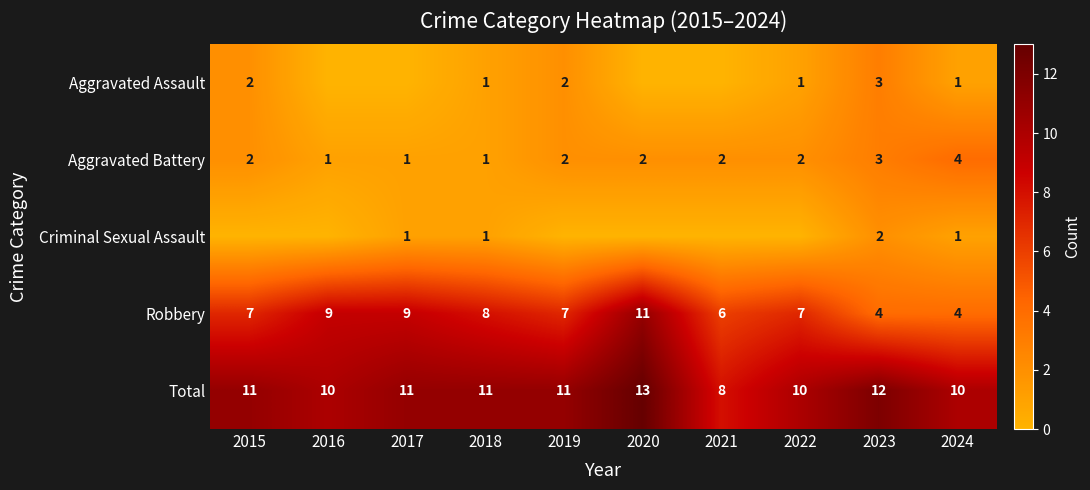

What is the sum of the Aggravated Battery values at 2016 and 2015?

3